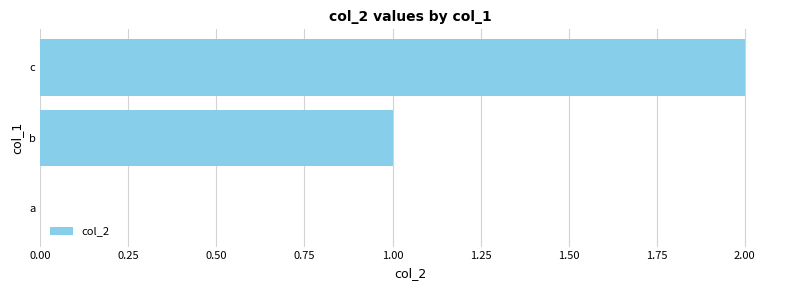

Is it true that the value at c is 1?

False